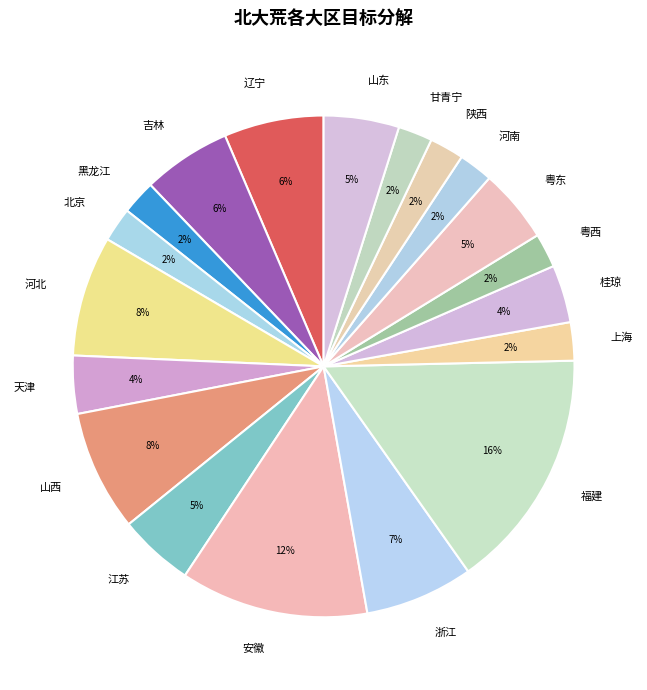

How many segments does this pie chart have?

19